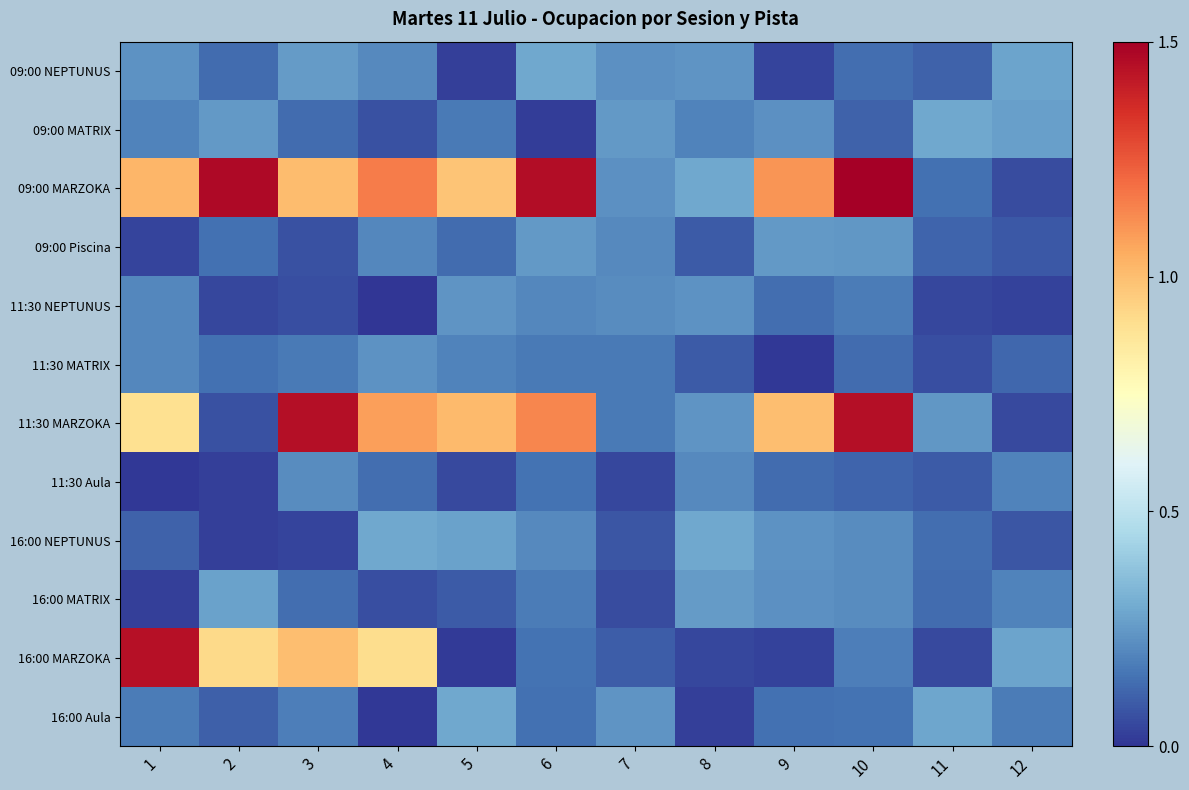

At 11, list the series in order from largest to smallest.

09:00 MATRIX, 16:00 Aula, 11:30 MARZOKA, 09:00 MARZOKA, 16:00 NEPTUNUS, 16:00 MATRIX, 09:00 Piscina, 09:00 NEPTUNUS, 11:30 Aula, 11:30 MATRIX, 16:00 MARZOKA, 11:30 NEPTUNUS